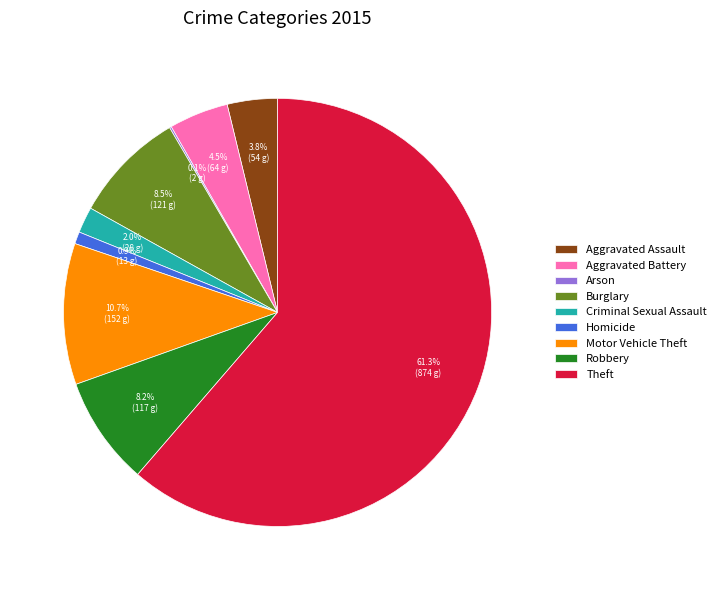

Which slice is the largest?

Theft